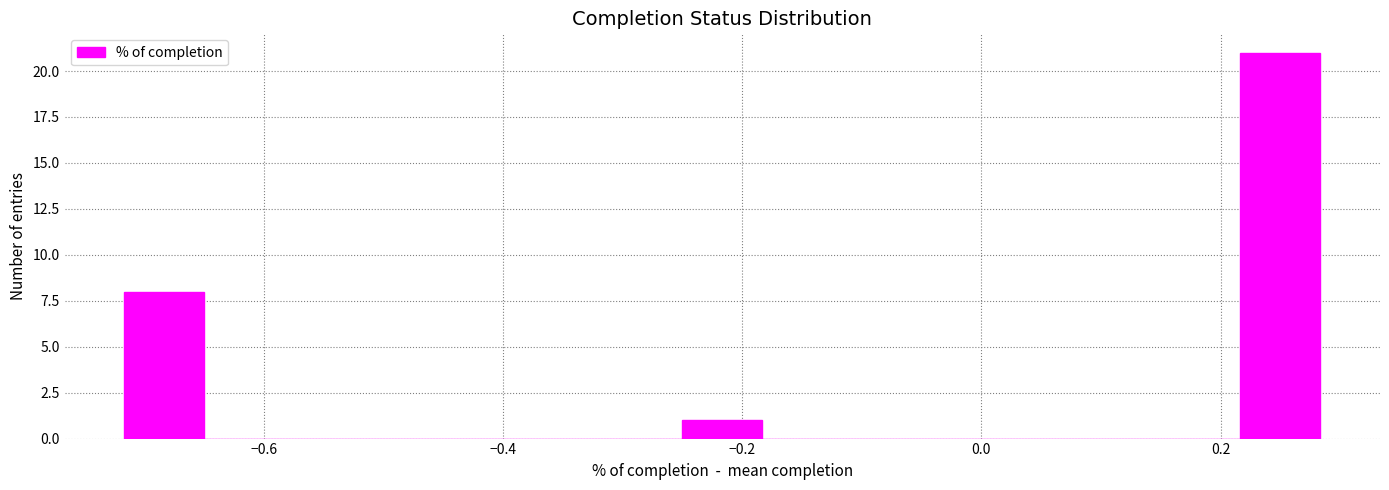

Read against the x-axis, roughly where is the centre of the tallest bar?

0.26